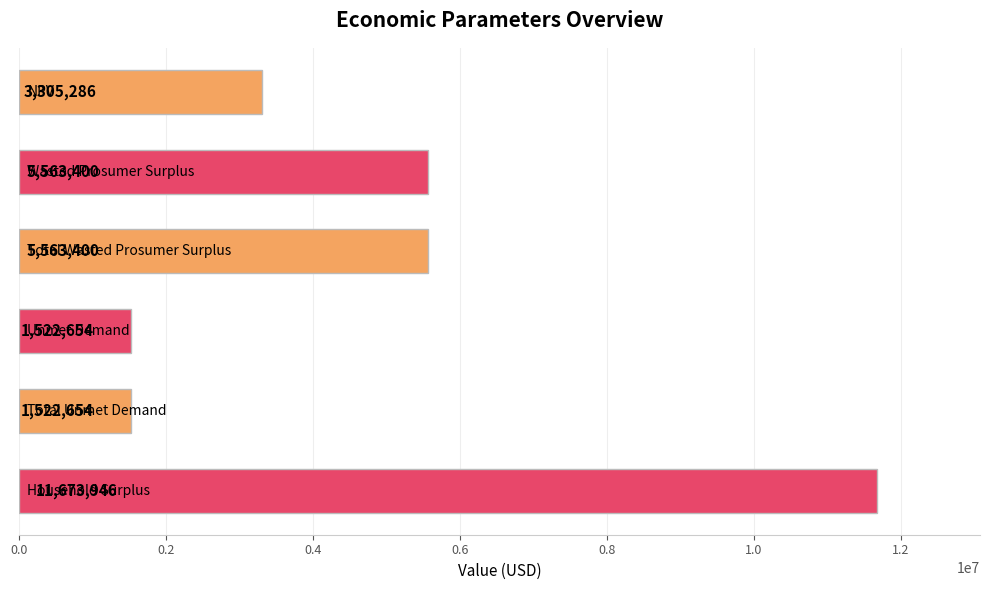

What is the smallest value displayed?

1522654.4